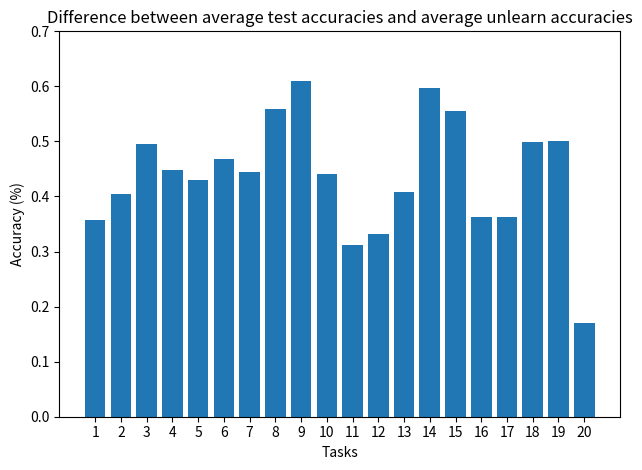

What is the change in value from 3 to 8?

+0.1